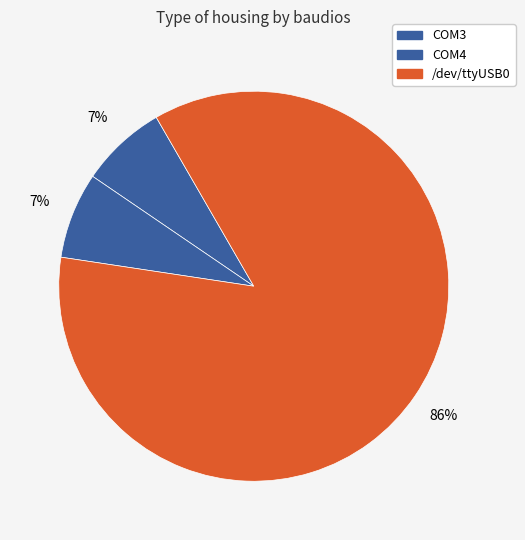

Which category has the biggest portion of the pie?

/dev/ttyUSB0